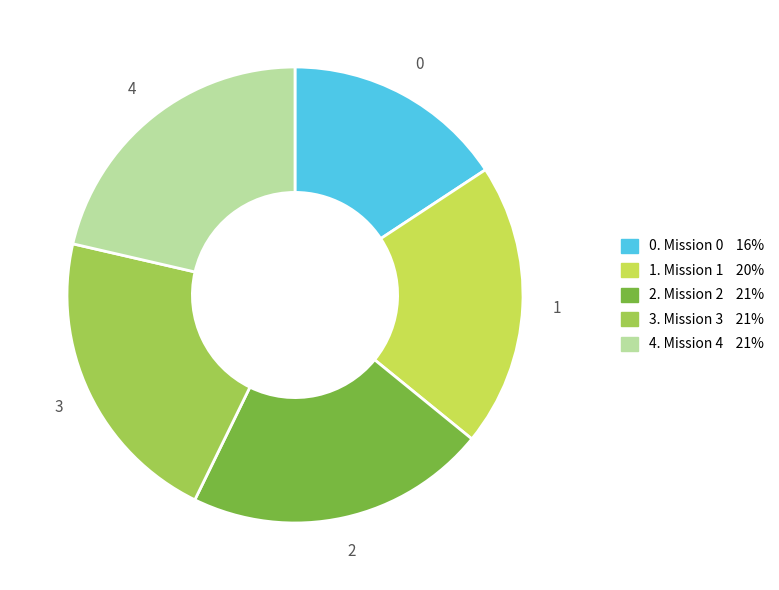

Does any single category account for the majority?

No